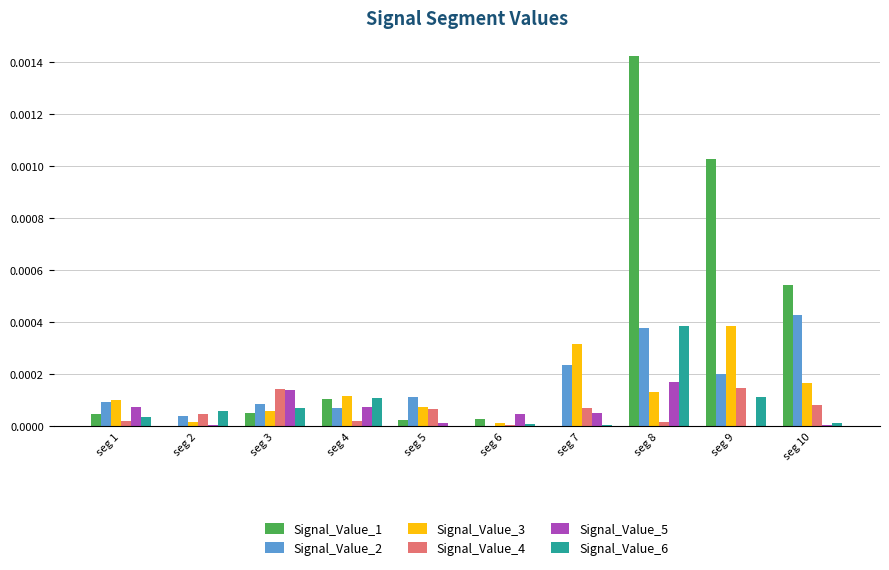

Is the value of Signal_Value_6 at seg 7 greater than the value of Signal_Value_4 at seg 3?

No